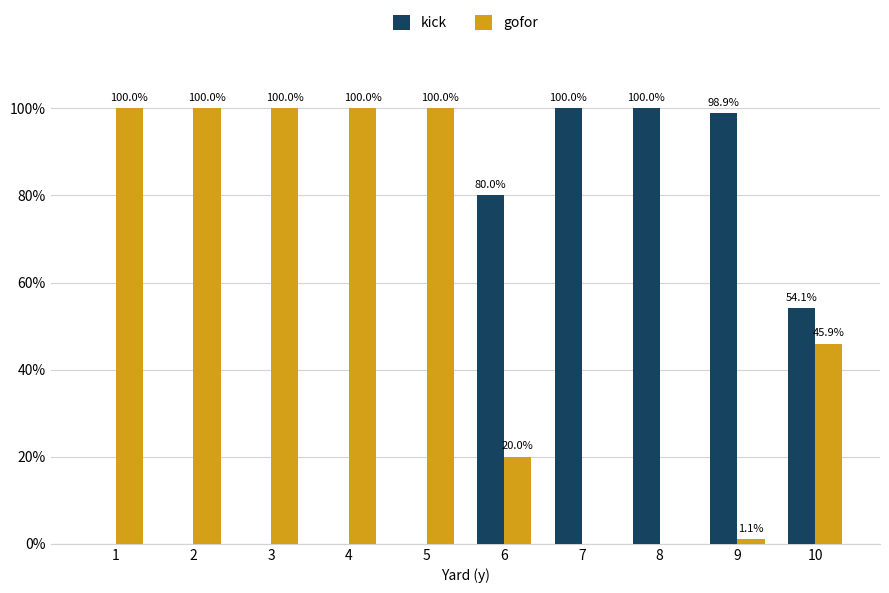

Are the bars grouped side by side (vs. stacked)?

Yes